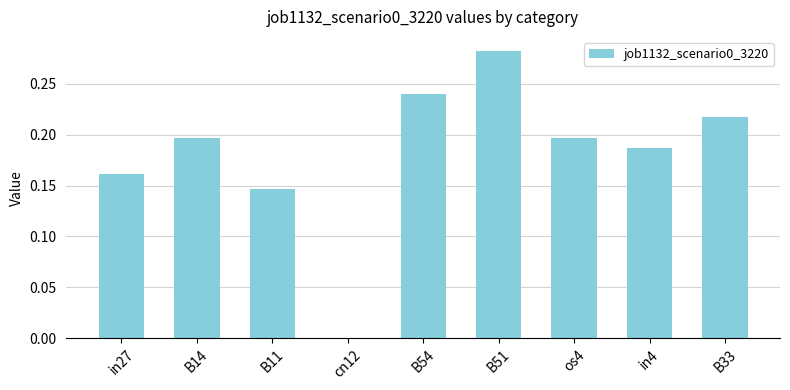

Count the number of values greater than 0.

8